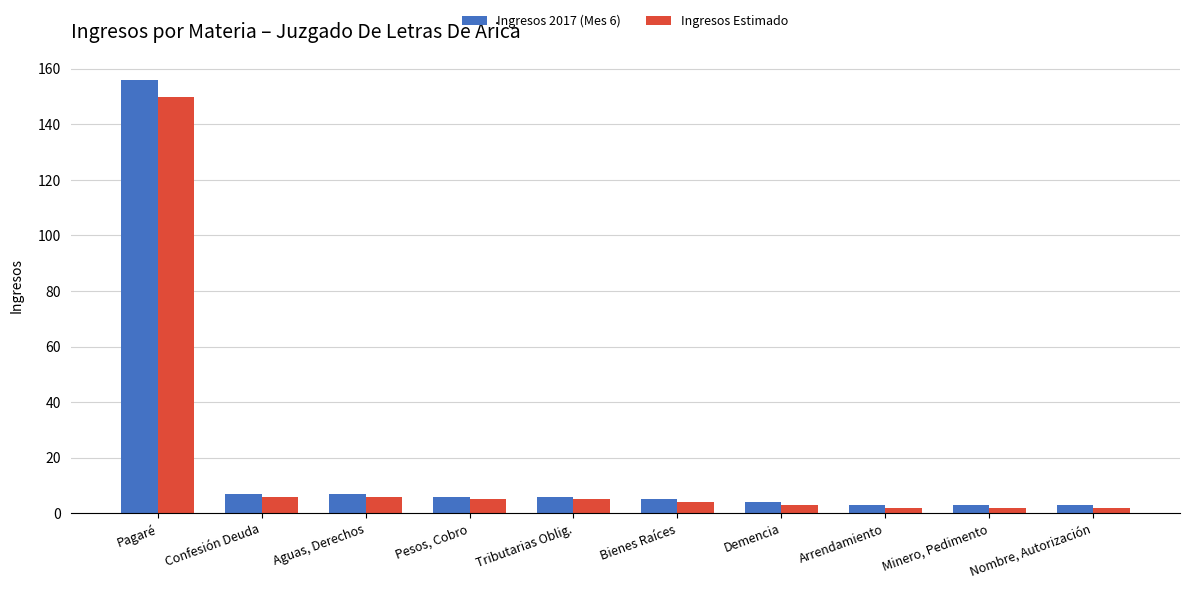

What is the maximum value for Ingresos 2017 (Mes 6)?

156